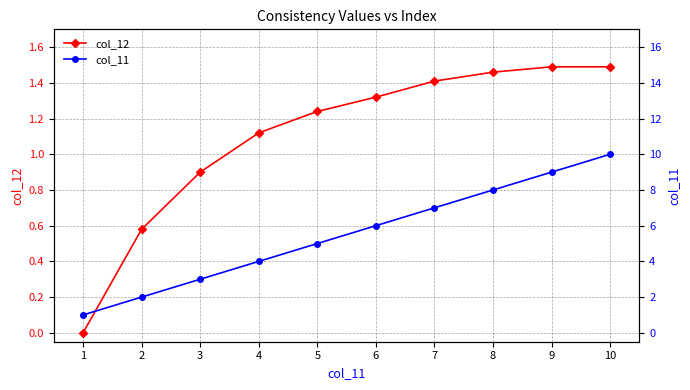

Reading left to right, extract all data points from this chart.

col_12: 0.0	0.6	0.9	1.1	1.2	1.3	1.4	1.5	1.5	1.5
col_11: 1.0	2.0	3.0	4.0	5.0	6.0	7.0	8.0	9.0	10.0